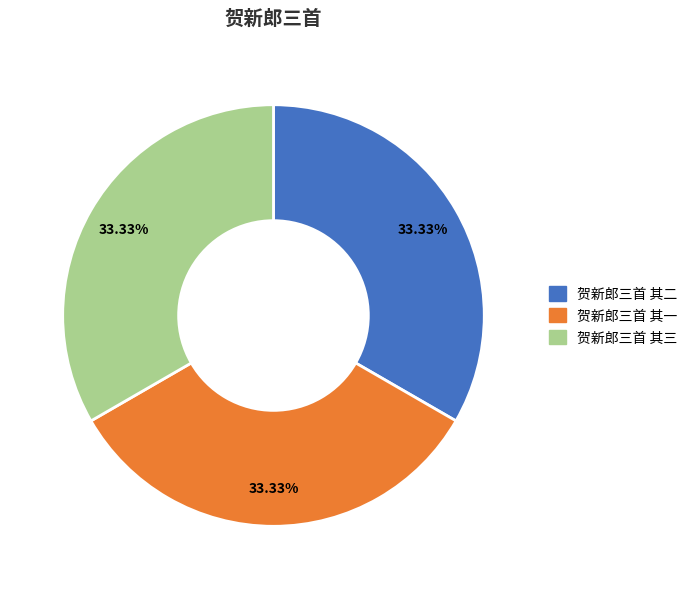

Is there any slice that represents more than half of the pie?

No